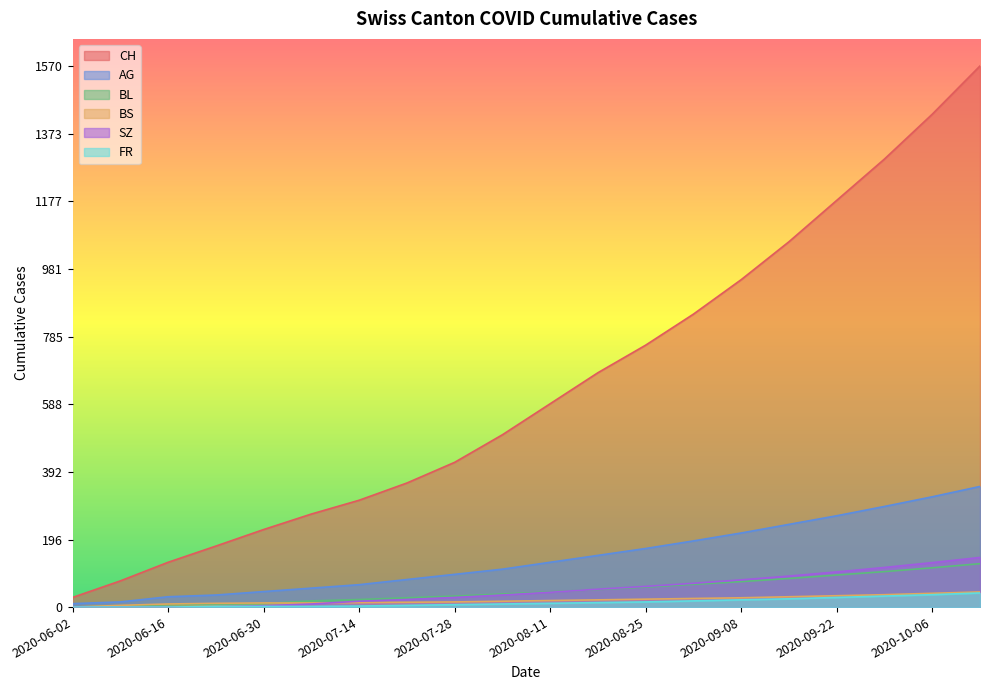

True or false: SZ has a value of 66 at 2020-08-11.

False